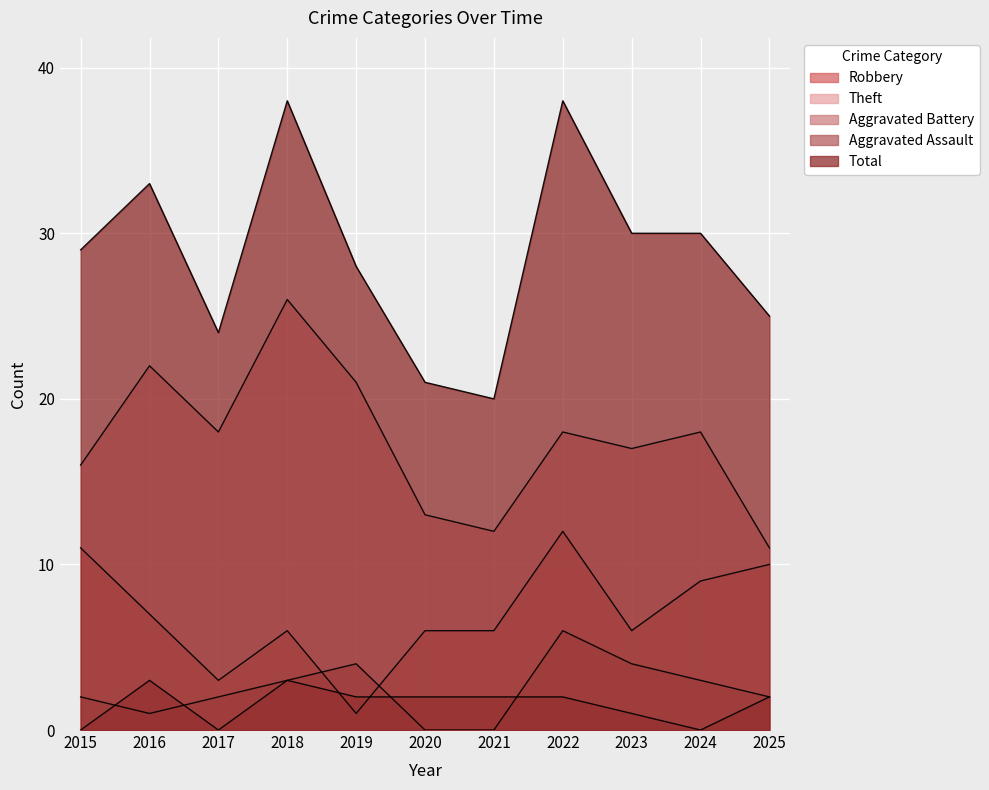

Reading right to left, what are all the values shown in this chart?

Robbery: 2025=10	2024=9	2023=6	2022=12	2021=6	2020=6	2019=1	2018=6	2017=3	2016=7	2015=11
Theft: 2025=11	2024=18	2023=17	2022=18	2021=12	2020=13	2019=21	2018=26	2017=18	2016=22	2015=16
Aggravated Battery: 2025=2	2024=3	2023=4	2022=6	2021=0	2020=0	2019=4	2018=3	2017=2	2016=1	2015=2
Aggravated Assault: 2025=2	2024=0	2023=1	2022=2	2021=2	2020=2	2019=2	2018=3	2017=0	2016=3	2015=0
Total: 2025=25	2024=30	2023=30	2022=38	2021=20	2020=21	2019=28	2018=38	2017=24	2016=33	2015=29